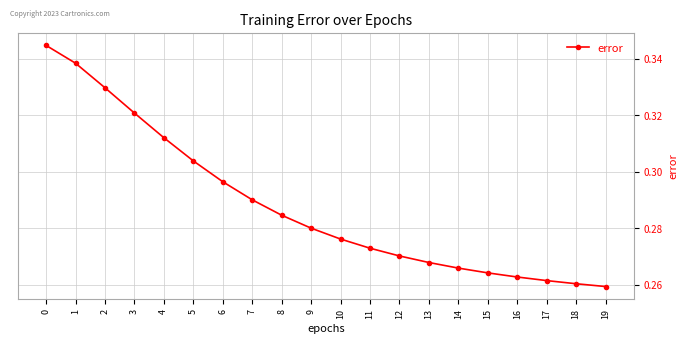

True or false: there are more than 0 points higher than both neighbors.

False